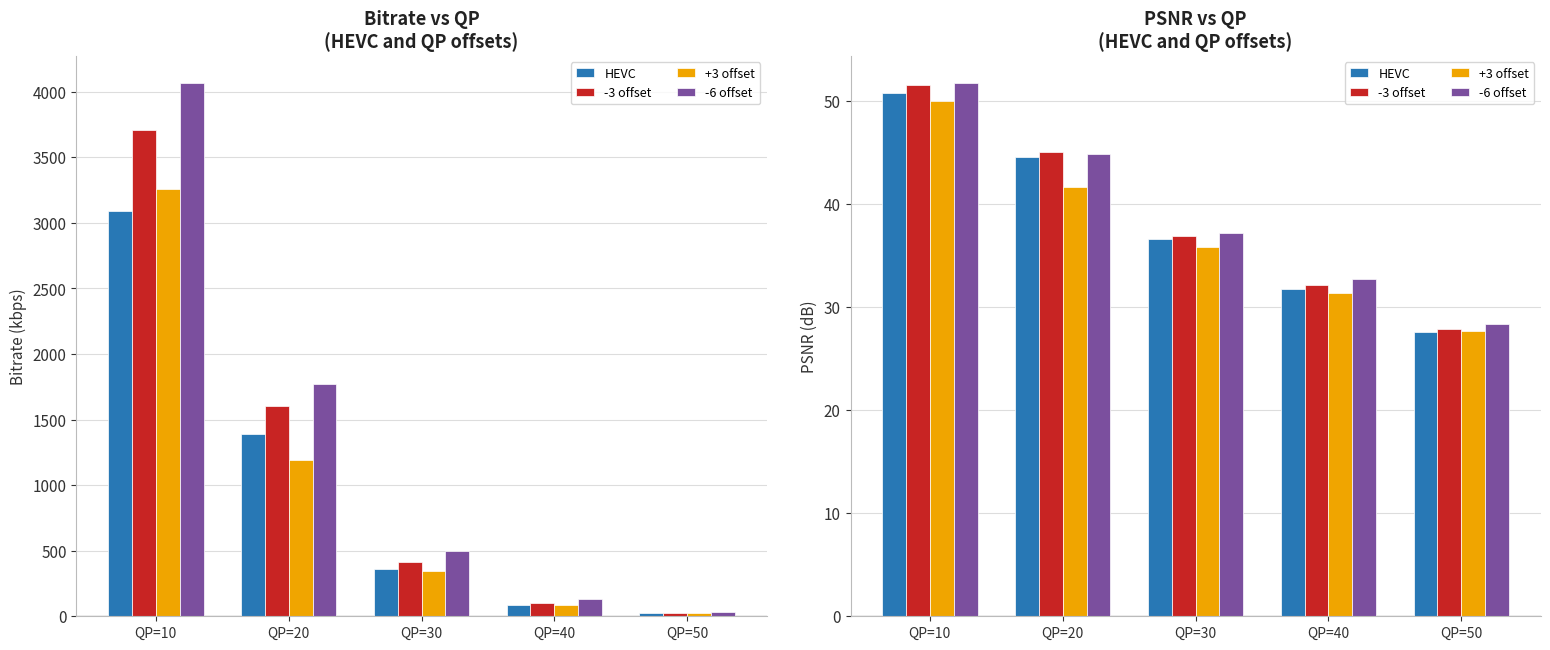

The -6 offset series shows 37.2 at QP=30. True or false?

True